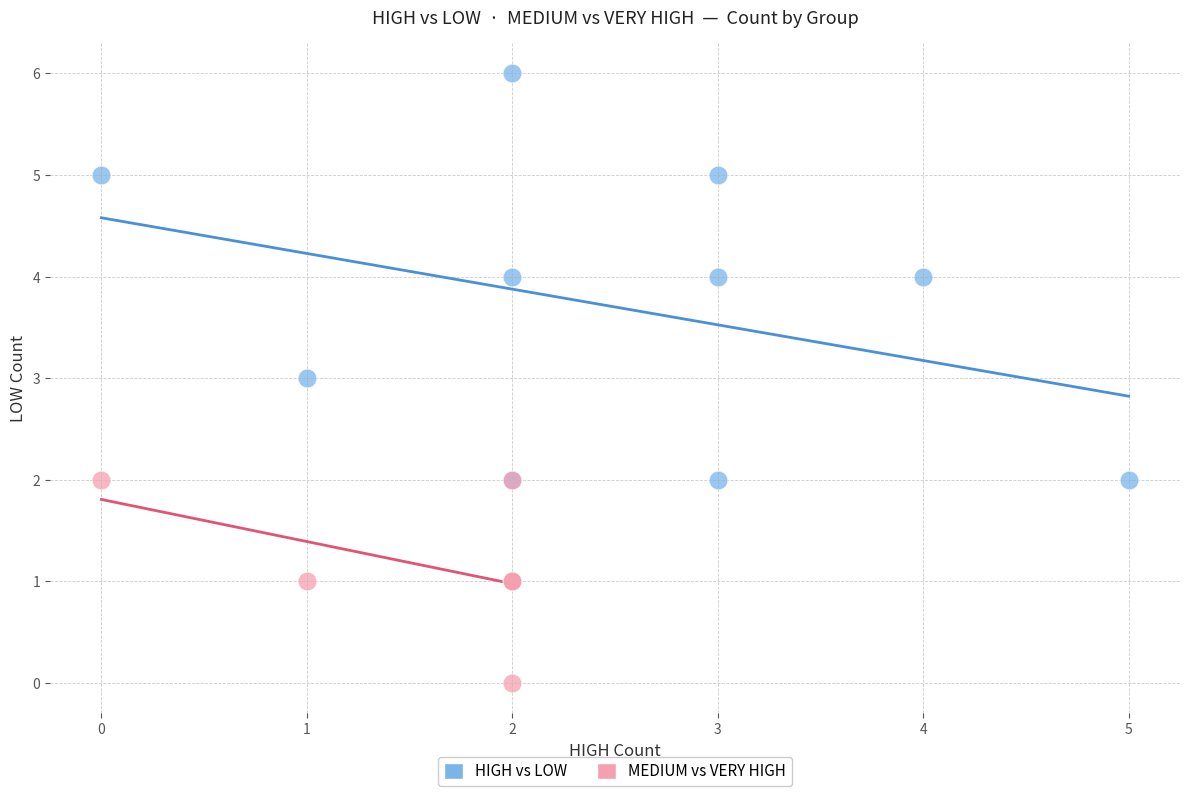

Which series has the widest spread of Y values?

HIGH vs LOW